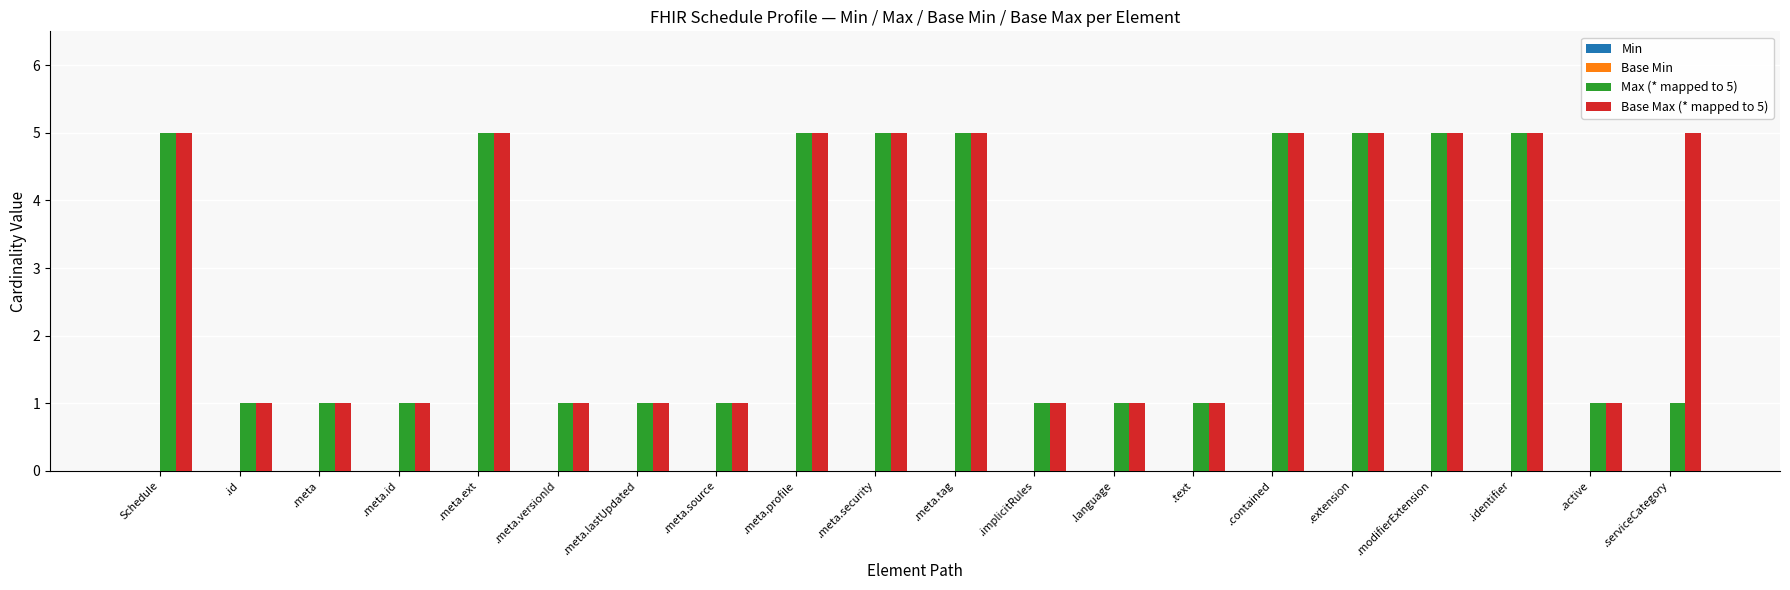

What position from the right is .language?

8